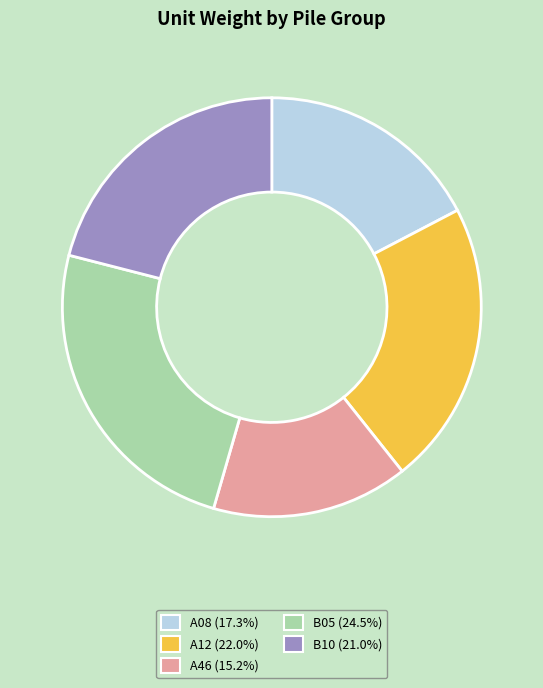

Rank the categories by value from lowest to highest.

A46, A08, B10, A12, B05